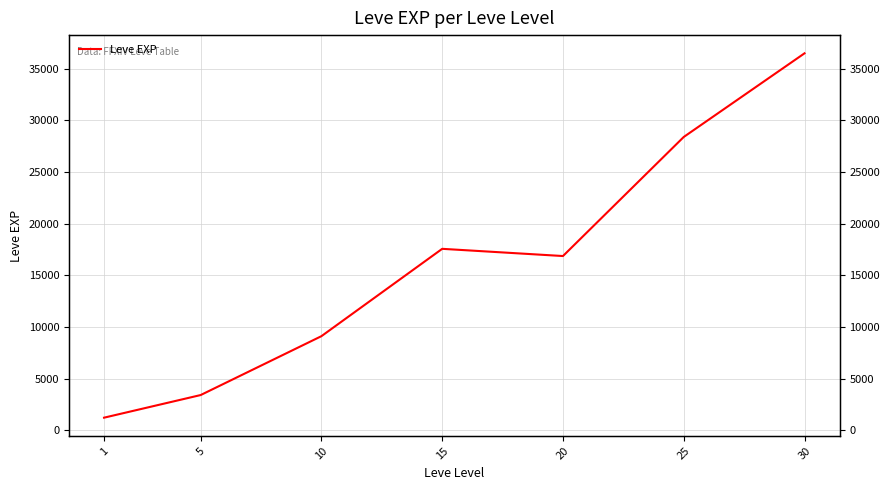

How many lines are shown in the chart?

1